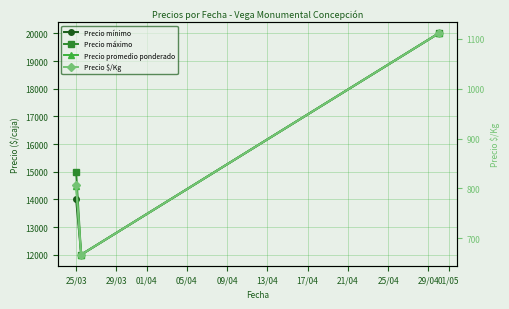

Between 25/03 and 29/03, which series saw the biggest shift?

Precio máximo